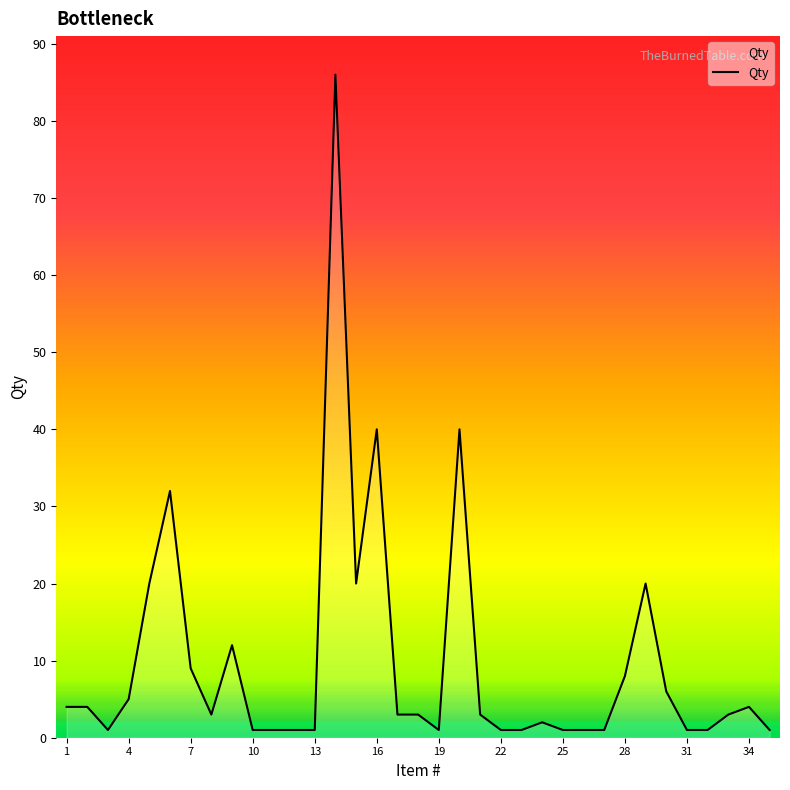

What is the greatest value displayed?

86